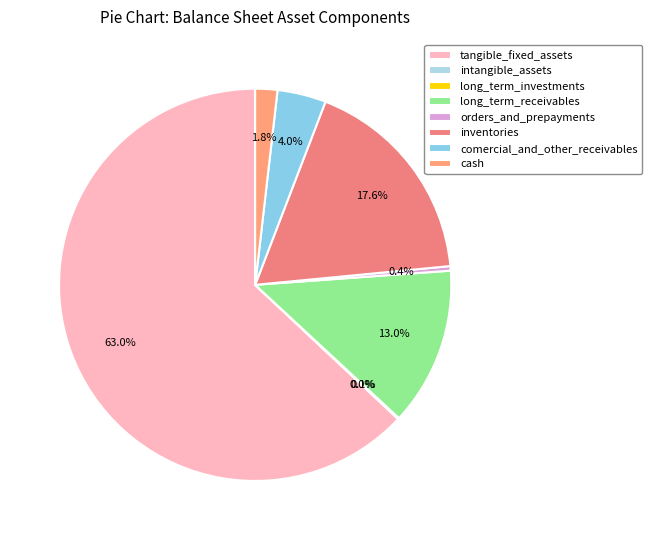

Which category has the smallest portion of the pie?

intangible_assets